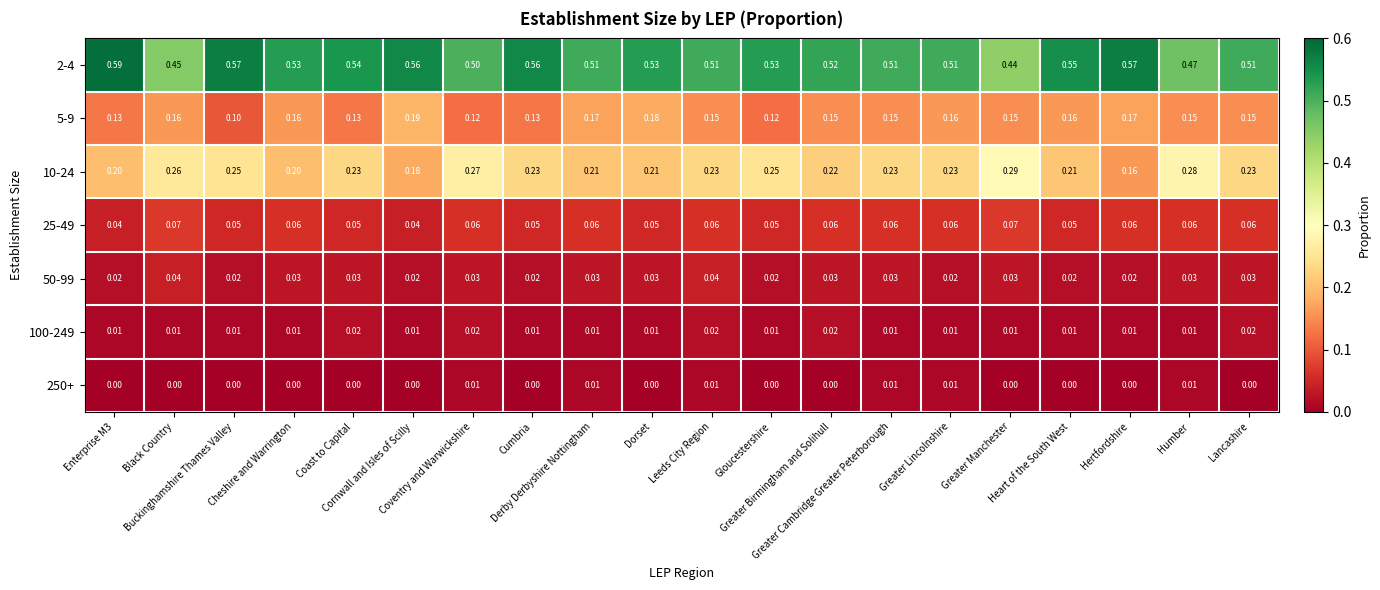

Reading right to left, what are all the values shown in this chart?

2-4: Lancashire=0.5	Humber=0.5	Hertfordshire=0.6	Heart of the South West=0.6	Greater Manchester=0.4	Greater Lincolnshire=0.5	Greater Cambridge Greater Peterborough=0.5	Greater Birmingham and Solihull=0.5	Gloucestershire=0.5	Leeds City Region=0.5	Dorset=0.5	Derby Derbyshire Nottingham=0.5	Cumbria=0.6	Coventry and Warwickshire=0.5	Cornwall and Isles of Scilly=0.6	Coast to Capital=0.5	Cheshire and Warrington=0.5	Buckinghamshire Thames Valley=0.6	Black Country=0.5	Enterprise M3=0.6
5-9: Lancashire=0.1	Humber=0.1	Hertfordshire=0.2	Heart of the South West=0.2	Greater Manchester=0.1	Greater Lincolnshire=0.2	Greater Cambridge Greater Peterborough=0.1	Greater Birmingham and Solihull=0.1	Gloucestershire=0.1	Leeds City Region=0.1	Dorset=0.2	Derby Derbyshire Nottingham=0.2	Cumbria=0.1	Coventry and Warwickshire=0.1	Cornwall and Isles of Scilly=0.2	Coast to Capital=0.1	Cheshire and Warrington=0.2	Buckinghamshire Thames Valley=0.1	Black Country=0.2	Enterprise M3=0.1
10-24: Lancashire=0.2	Humber=0.3	Hertfordshire=0.2	Heart of the South West=0.2	Greater Manchester=0.3	Greater Lincolnshire=0.2	Greater Cambridge Greater Peterborough=0.2	Greater Birmingham and Solihull=0.2	Gloucestershire=0.2	Leeds City Region=0.2	Dorset=0.2	Derby Derbyshire Nottingham=0.2	Cumbria=0.2	Coventry and Warwickshire=0.3	Cornwall and Isles of Scilly=0.2	Coast to Capital=0.2	Cheshire and Warrington=0.2	Buckinghamshire Thames Valley=0.2	Black Country=0.3	Enterprise M3=0.2
25-49: Lancashire=0.1	Humber=0.1	Hertfordshire=0.1	Heart of the South West=0.1	Greater Manchester=0.1	Greater Lincolnshire=0.1	Greater Cambridge Greater Peterborough=0.1	Greater Birmingham and Solihull=0.1	Gloucestershire=0.1	Leeds City Region=0.1	Dorset=0.1	Derby Derbyshire Nottingham=0.1	Cumbria=0.1	Coventry and Warwickshire=0.1	Cornwall and Isles of Scilly=0.0	Coast to Capital=0.1	Cheshire and Warrington=0.1	Buckinghamshire Thames Valley=0.1	Black Country=0.1	Enterprise M3=0.0
50-99: Lancashire=0.0	Humber=0.0	Hertfordshire=0.0	Heart of the South West=0.0	Greater Manchester=0.0	Greater Lincolnshire=0.0	Greater Cambridge Greater Peterborough=0.0	Greater Birmingham and Solihull=0.0	Gloucestershire=0.0	Leeds City Region=0.0	Dorset=0.0	Derby Derbyshire Nottingham=0.0	Cumbria=0.0	Coventry and Warwickshire=0.0	Cornwall and Isles of Scilly=0.0	Coast to Capital=0.0	Cheshire and Warrington=0.0	Buckinghamshire Thames Valley=0.0	Black Country=0.0	Enterprise M3=0.0
100-249: Lancashire=0.0	Humber=0.0	Hertfordshire=0.0	Heart of the South West=0.0	Greater Manchester=0.0	Greater Lincolnshire=0.0	Greater Cambridge Greater Peterborough=0.0	Greater Birmingham and Solihull=0.0	Gloucestershire=0.0	Leeds City Region=0.0	Dorset=0.0	Derby Derbyshire Nottingham=0.0	Cumbria=0.0	Coventry and Warwickshire=0.0	Cornwall and Isles of Scilly=0.0	Coast to Capital=0.0	Cheshire and Warrington=0.0	Buckinghamshire Thames Valley=0.0	Black Country=0.0	Enterprise M3=0.0
250+: Lancashire=0.0	Humber=0.0	Hertfordshire=0.0	Heart of the South West=0.0	Greater Manchester=0.0	Greater Lincolnshire=0.0	Greater Cambridge Greater Peterborough=0.0	Greater Birmingham and Solihull=0.0	Gloucestershire=0.0	Leeds City Region=0.0	Dorset=0.0	Derby Derbyshire Nottingham=0.0	Cumbria=0.0	Coventry and Warwickshire=0.0	Cornwall and Isles of Scilly=0.0	Coast to Capital=0.0	Cheshire and Warrington=0.0	Buckinghamshire Thames Valley=0.0	Black Country=0.0	Enterprise M3=0.0